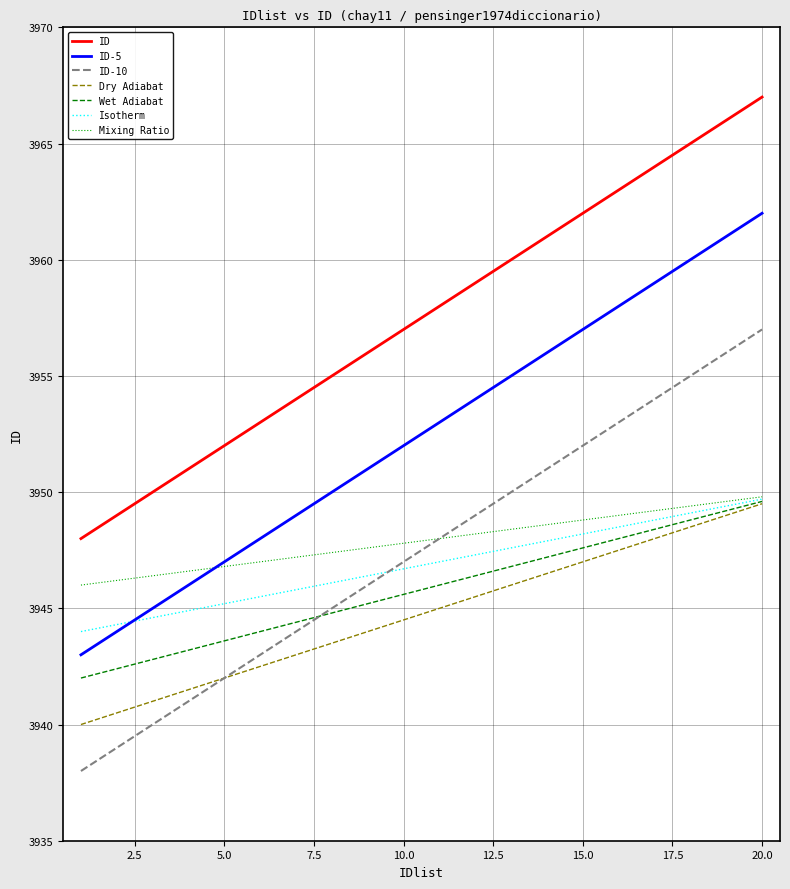

True or false: ID and Isotherm intersect in this chart.

False